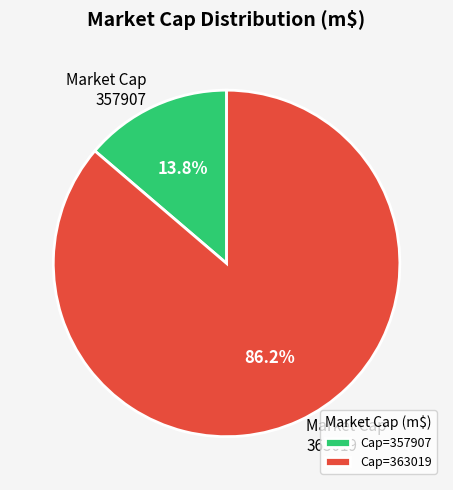

What portion of the pie excludes 357907?

86.2%